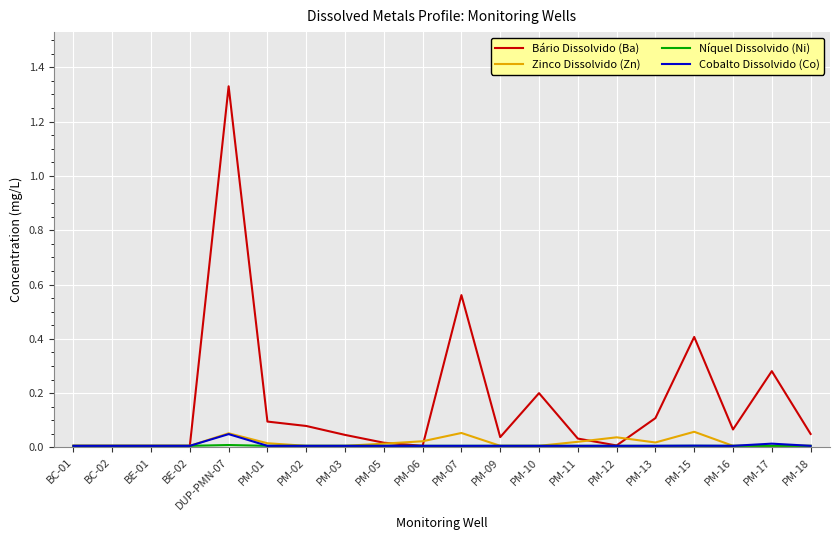

Which series has the largest range (max minus min)?

Bário Dissolvido (Ba)